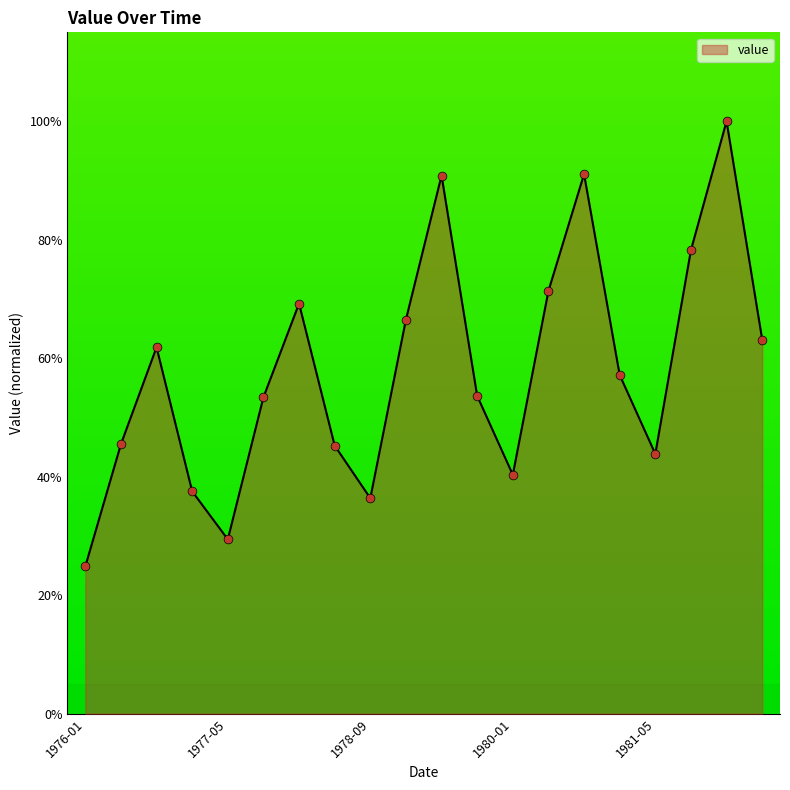

What is the greatest value displayed?

100.0